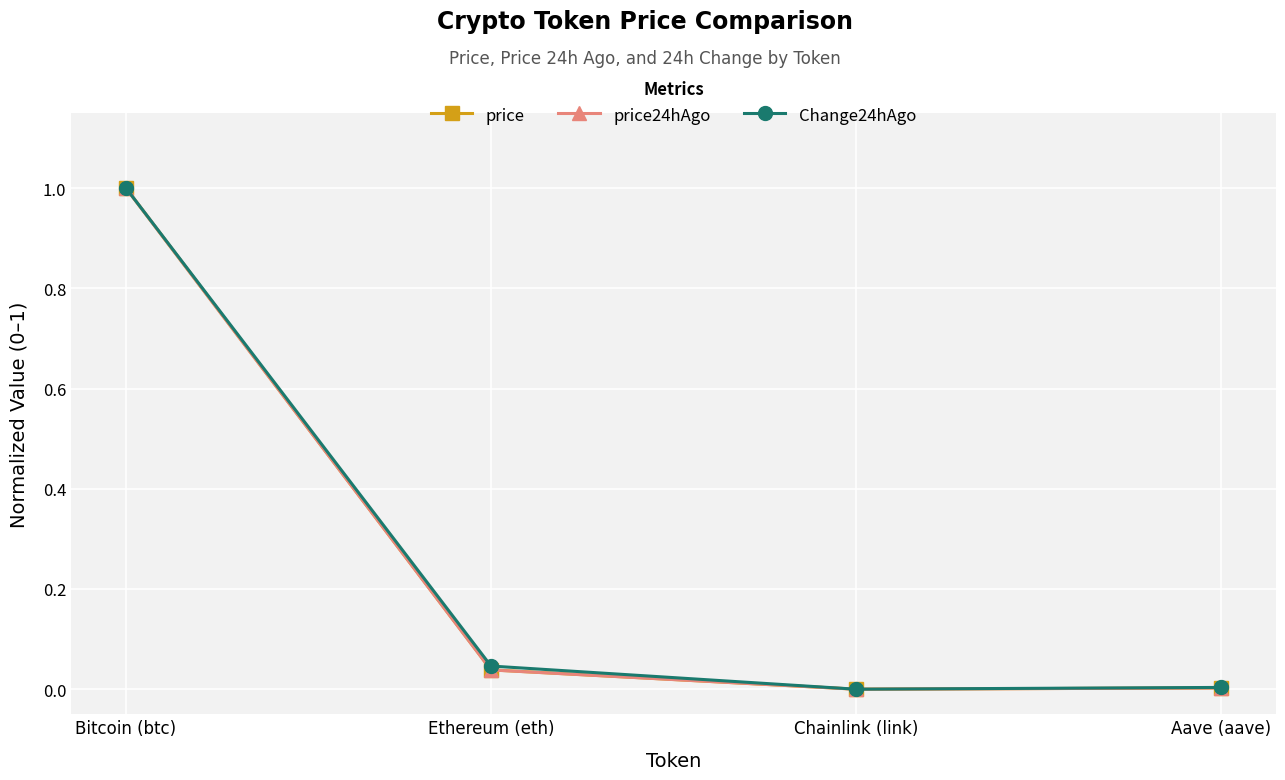

Is the value of price24hAgo at Chainlink (link) greater than the value of Change24hAgo at Bitcoin (btc)?

No